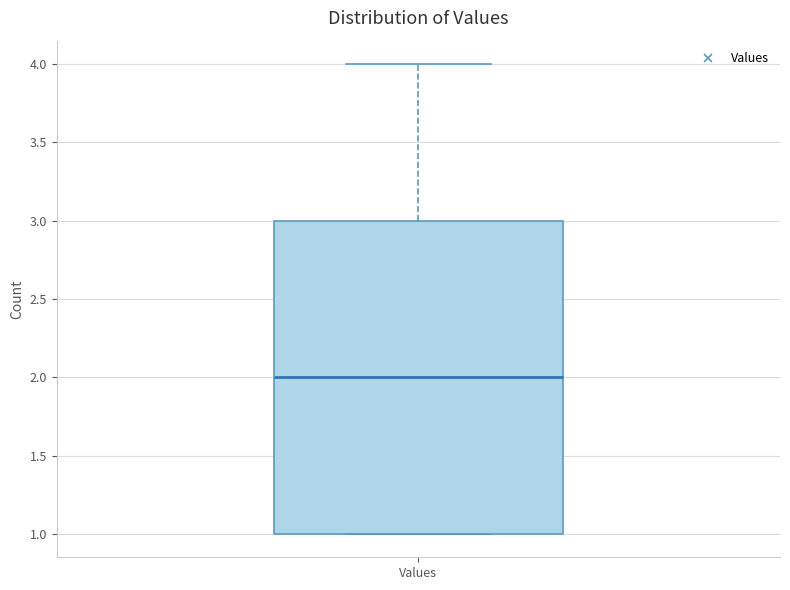

Read this box plot against the y-axis: the position of the median line, the range covered by the box, and the ends of both whiskers. The values are not printed on the chart, so give them approximately, as read against the axis.

median 2, box 1 to 3, whiskers 1 to 4